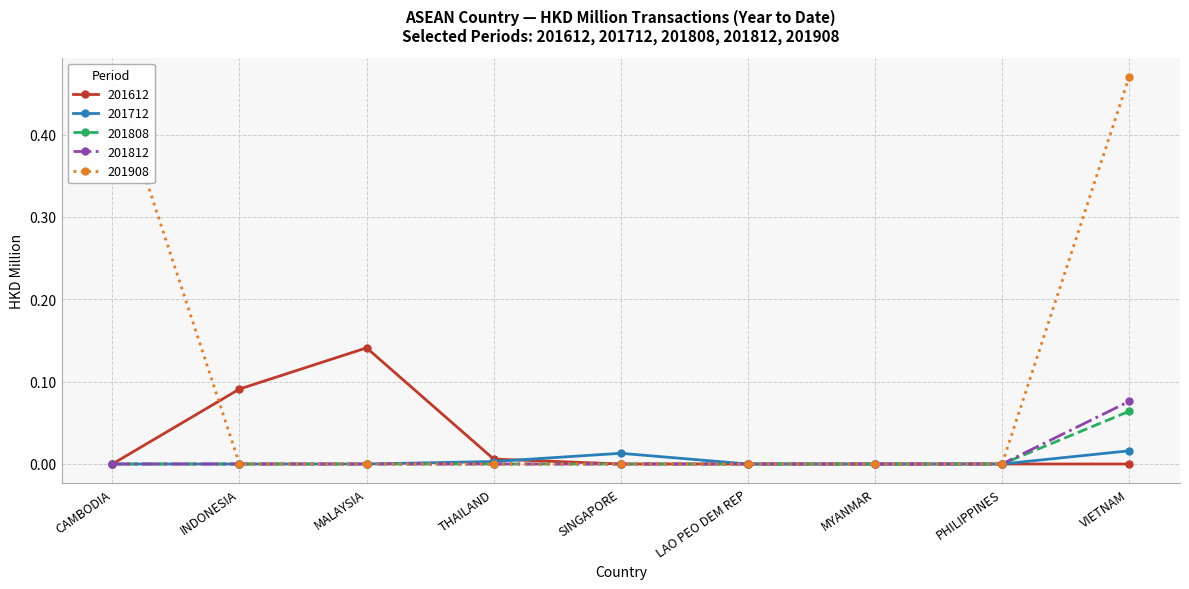

Between CAMBODIA and INDONESIA, which series saw the biggest shift?

201908